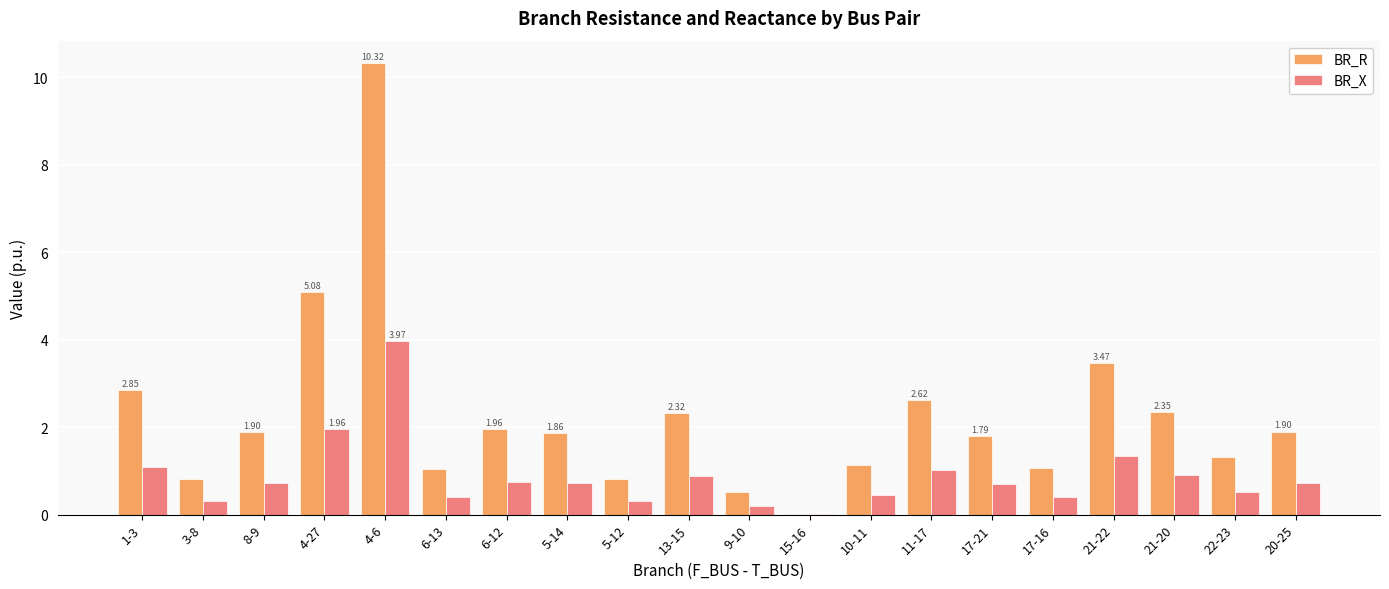

What is the total value across all series at 11-17?

3.6